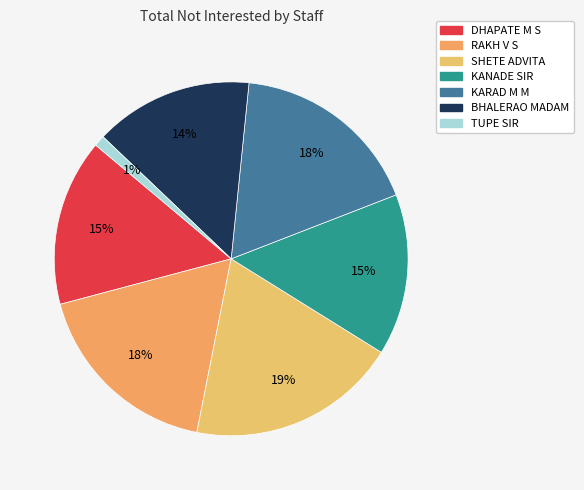

Approximately how many times larger is the value at BHALERAO MADAM compared to KARAD M M?

0.8